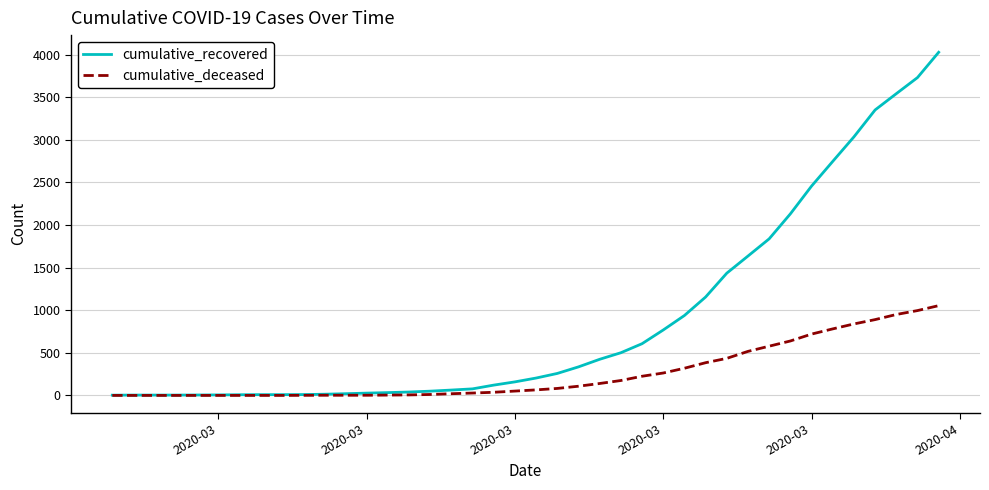

Which series has the largest total across all categories?

cumulative_recovered